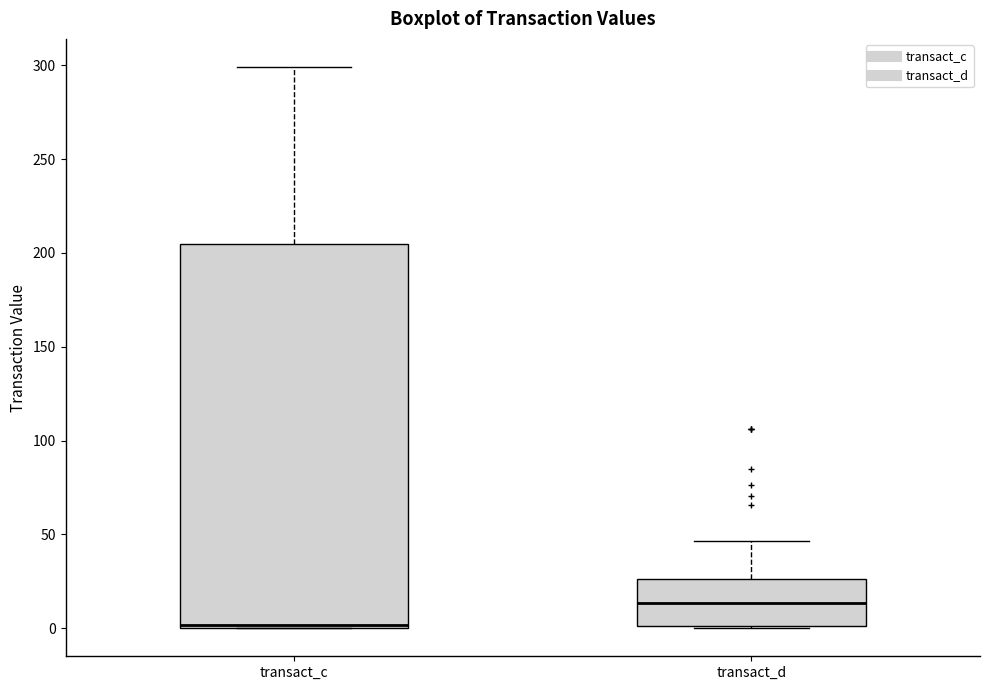

Reading left to right, read every box against the y-axis: the position of its median line, the range the box covers, and the ends of its whiskers. The values are not printed on the chart, so give them approximately, as read against the axis.

transact_c: median 0 (just above the box's lower edge), box 0 to 205, whiskers 0 to 300
transact_d: median 15, box 0 to 25, whiskers 0 to 45